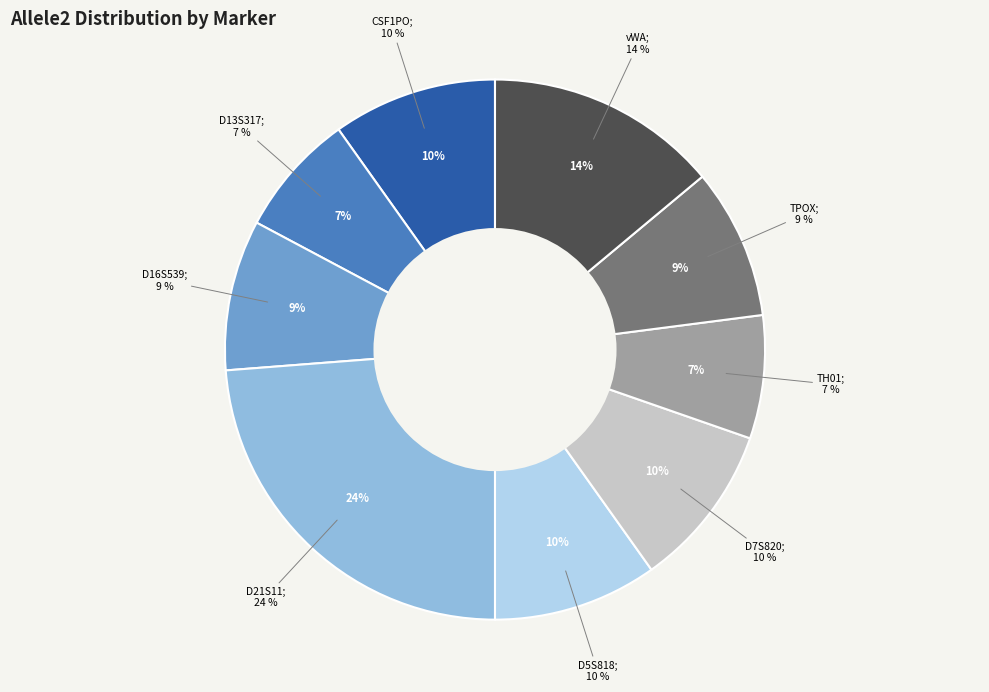

To the nearest percent, what percentage of the pie is D16S539?

9%